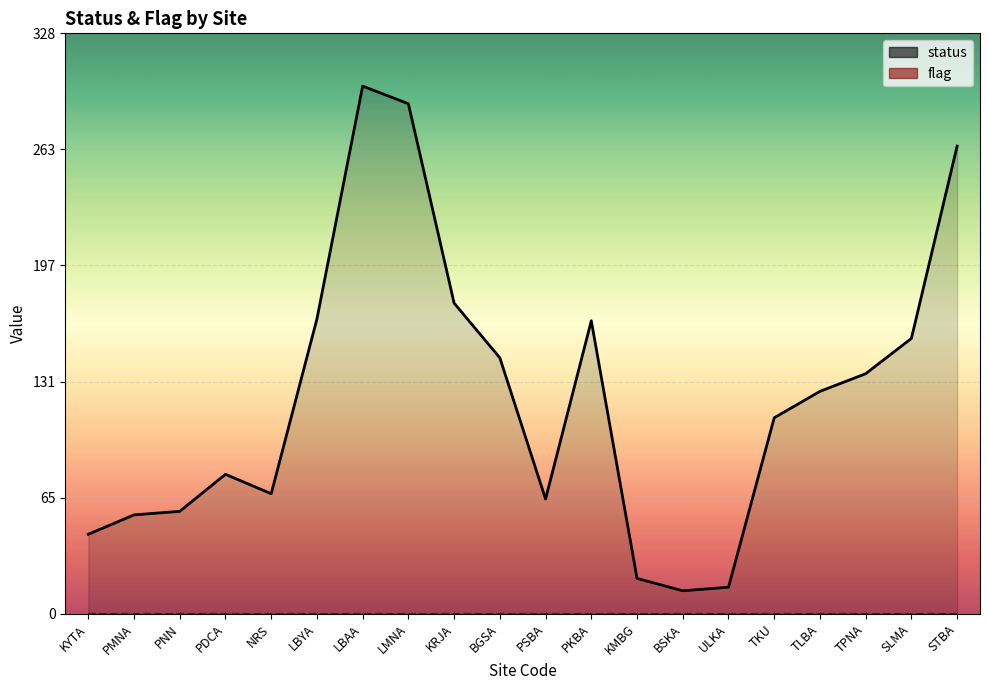

In status, how many points are lower than both neighbors (excluding endpoints)?

3